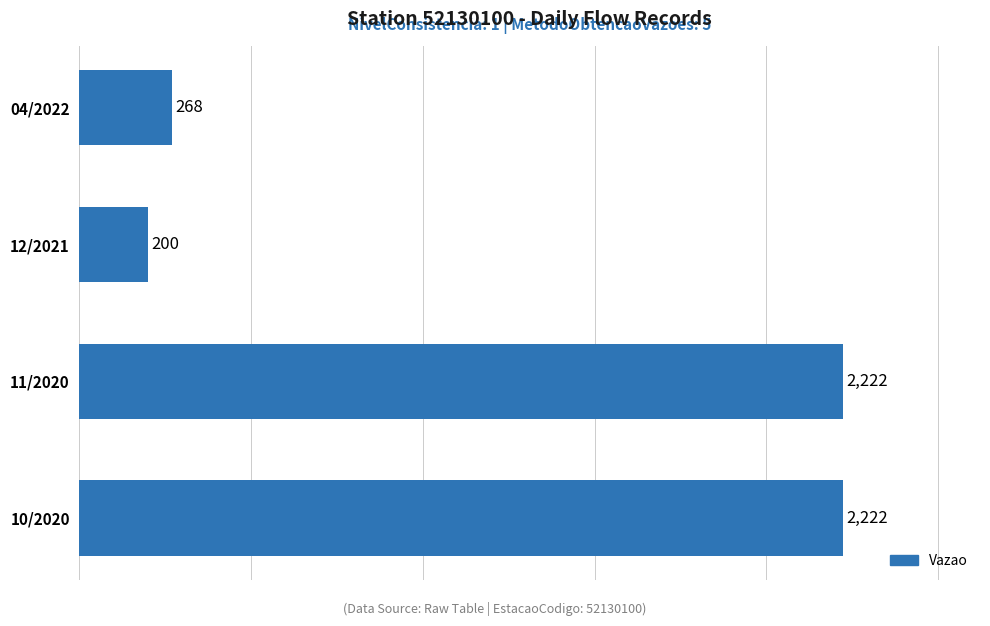

What is the sum of the values at 10/2020 and 11/2020?

4444